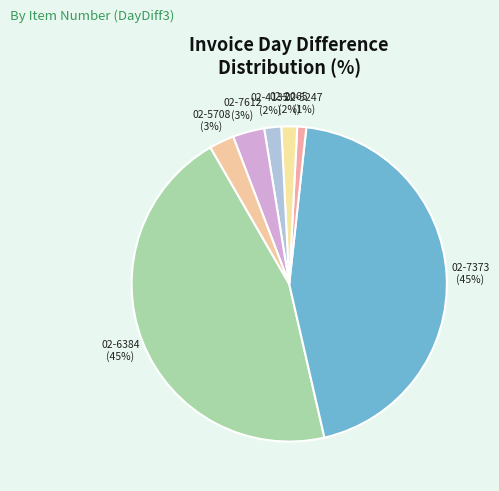

Which has a higher value, 02-6384 or 02-4135?

02-6384